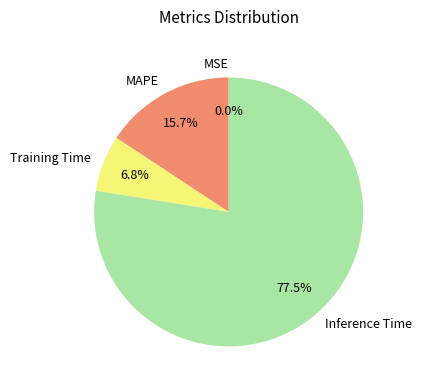

What percentage is the MAPE slice, to the nearest percent?

16%